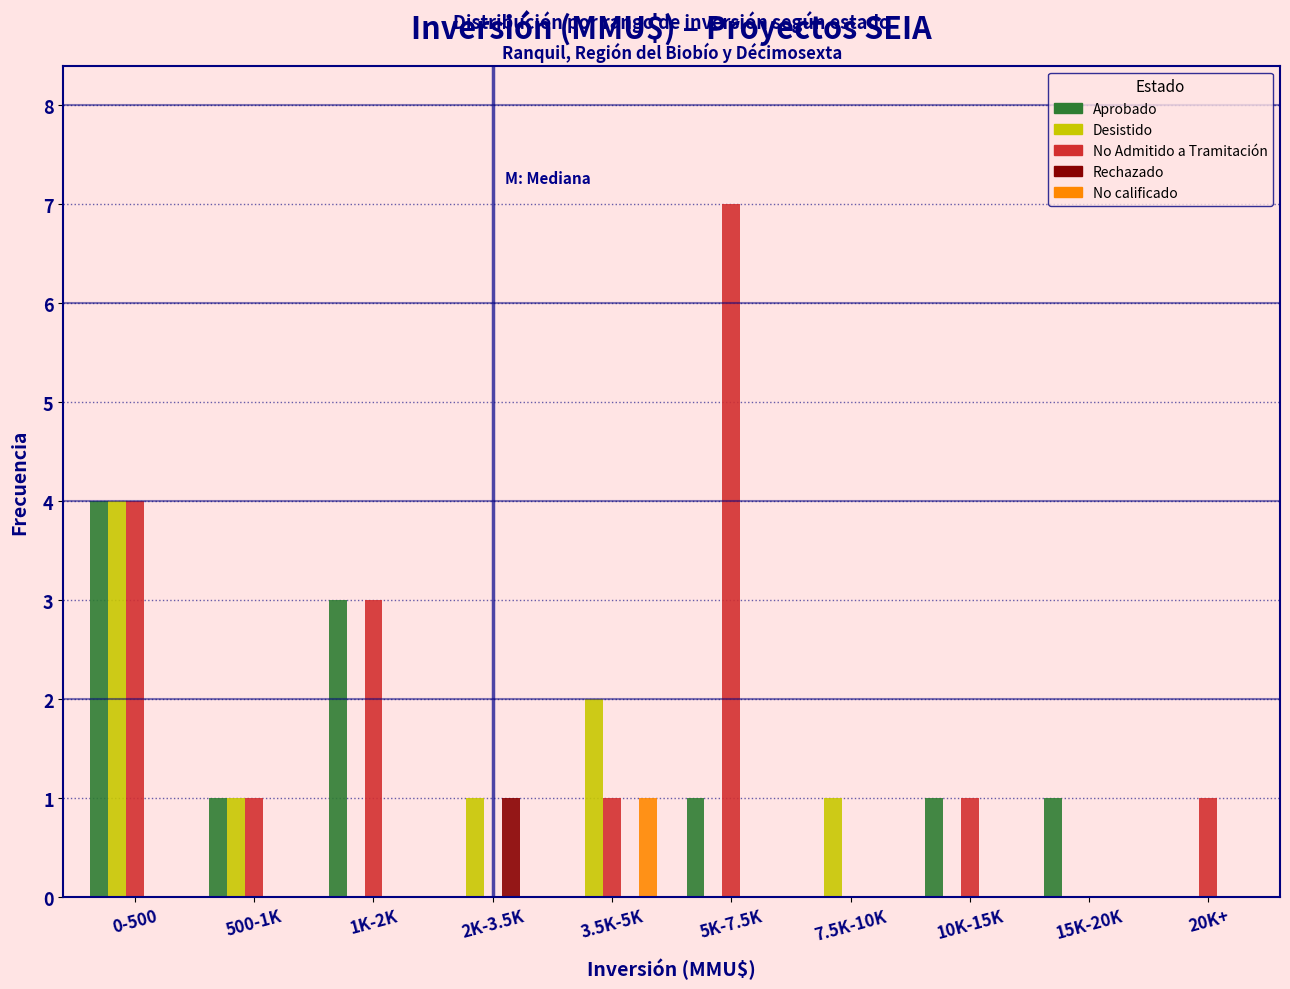

What is the maximum value for Aprobado?

4